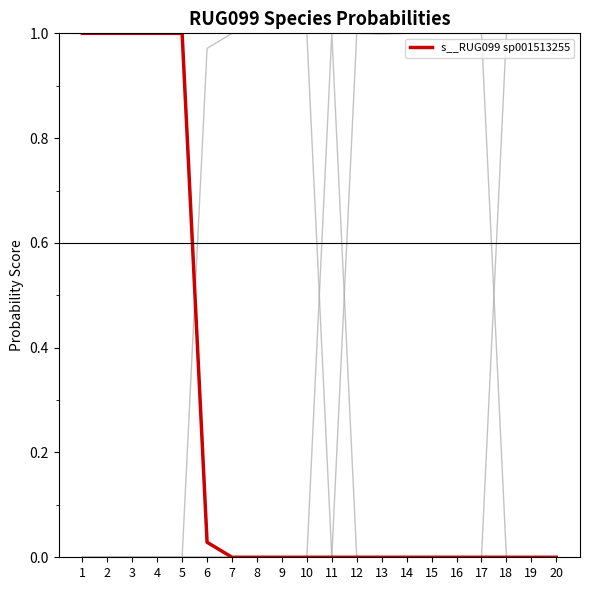

Does the chart have visible grid lines?

No